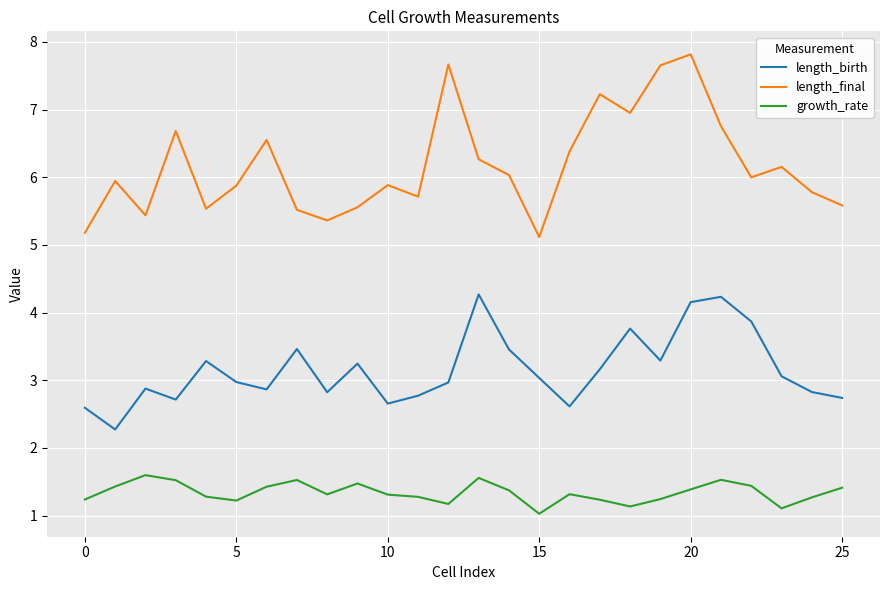

Which series has the largest range (max minus min)?

length_final